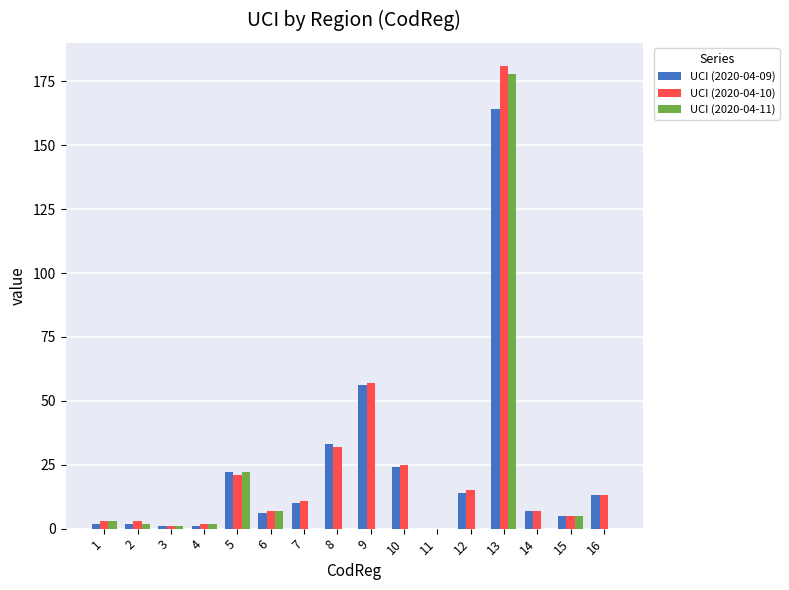

How many distinct data groups are displayed?

3